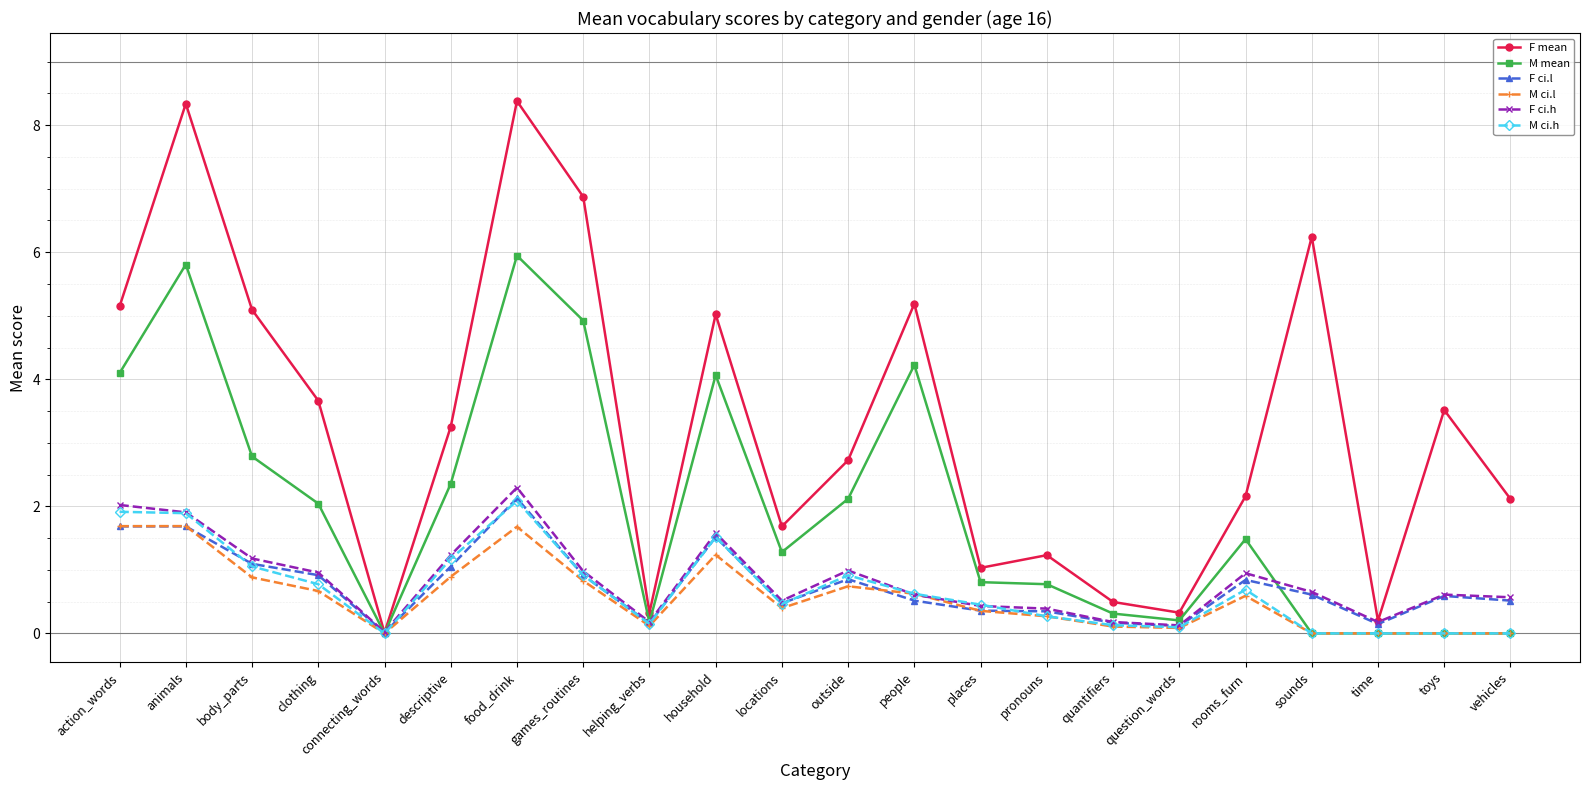

What is the highest value of the M ci.l series?

1.7